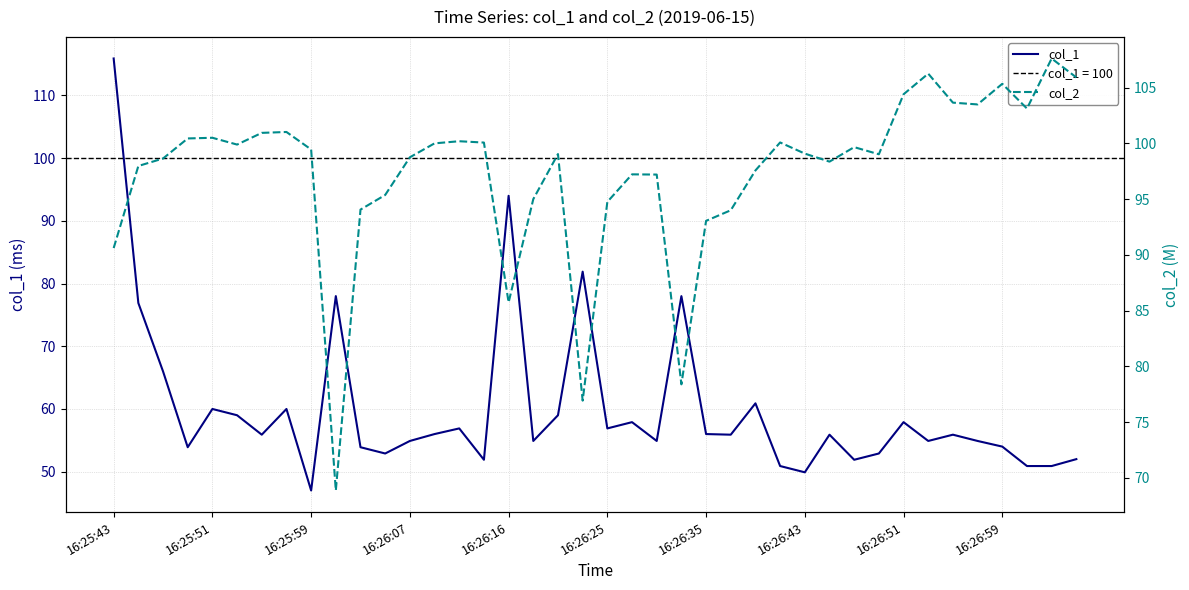

Reading left to right, list all the values displayed in this chart.

col_1: 115.9	76.9	66.0	53.9	60.0	59.0	55.9	60.0	47.0	78.0	53.9	52.9	54.9	56.0	56.9	51.9	94.0	54.9	59.0	81.9	56.9	57.9	54.9	78.0	56.0	55.9	60.9	50.9	49.9	55.9	51.9	52.9	57.9	54.9	55.9	54.9	54.0	50.9	50.9	52.0
col_2: 90.6	98.0	98.6	100.4	100.5	99.9	100.9	101.0	99.5	68.9	94.1	95.4	98.8	100.0	100.2	100.1	85.7	95.0	99.0	76.9	94.8	97.2	97.2	78.4	93.0	94.0	97.6	100.1	99.1	98.4	99.7	99.0	104.4	106.2	103.7	103.5	105.3	103.1	107.6	105.9